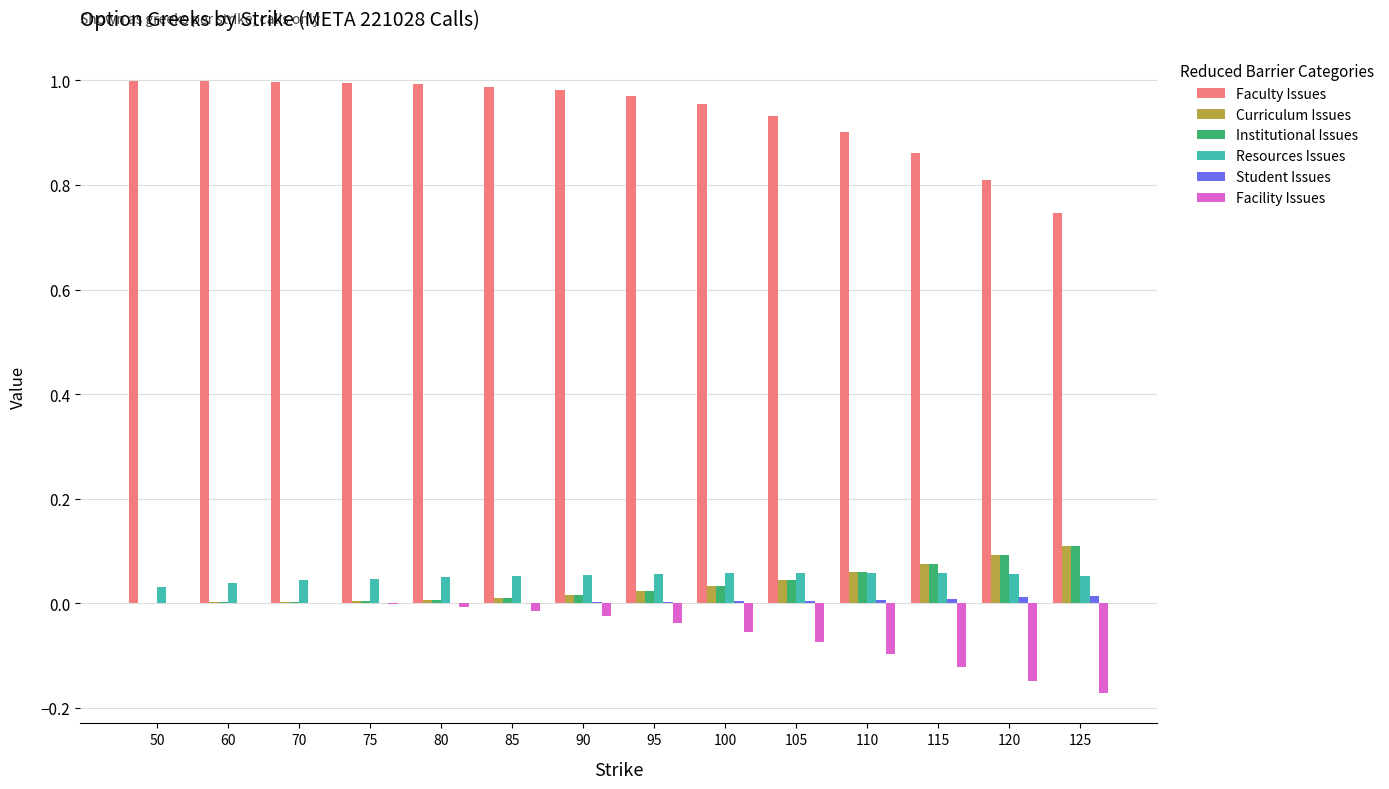

What are all the series names shown in the legend?

Faculty Issues, Curriculum Issues, Institutional Issues, Resources Issues, Student Issues, Facility Issues